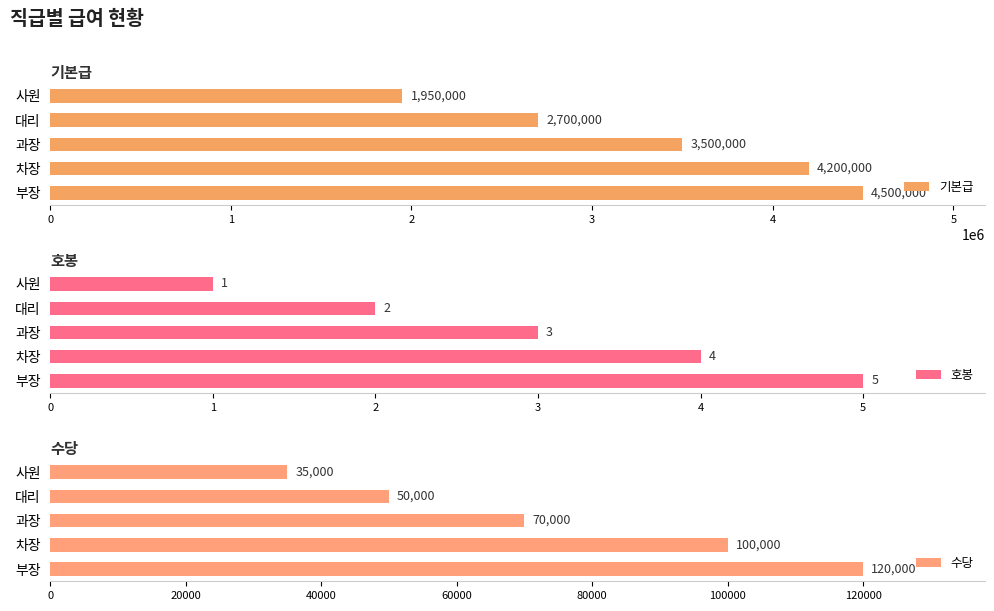

The value of 기본급 at 사원 is 940680. True or false?

False